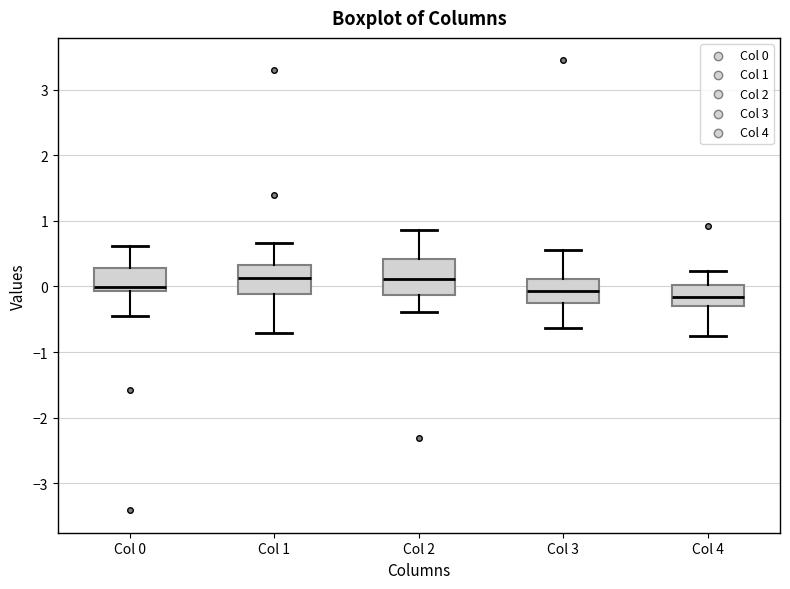

Reading left to right, read every box against the y-axis: the position of its median line, the range the box covers, and the ends of its whiskers. The values are not printed on the chart, so give them approximately, as read against the axis.

Col 0: median 0.0, box -0.1 to 0.3, whiskers -0.5 to 0.6
Col 1: median 0.1, box -0.1 to 0.3, whiskers -0.7 to 0.7
Col 2: median 0.1, box -0.1 to 0.4, whiskers -0.4 to 0.9
Col 3: median -0.1, box -0.3 to 0.1, whiskers -0.6 to 0.6
Col 4: median -0.2, box -0.3 to 0.0, whiskers -0.8 to 0.2